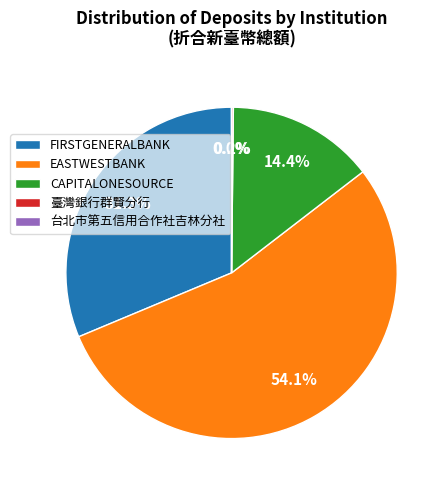

Combined, what portion of the pie is FIRSTGENERALBANK and EASTWESTBANK?

85.4%